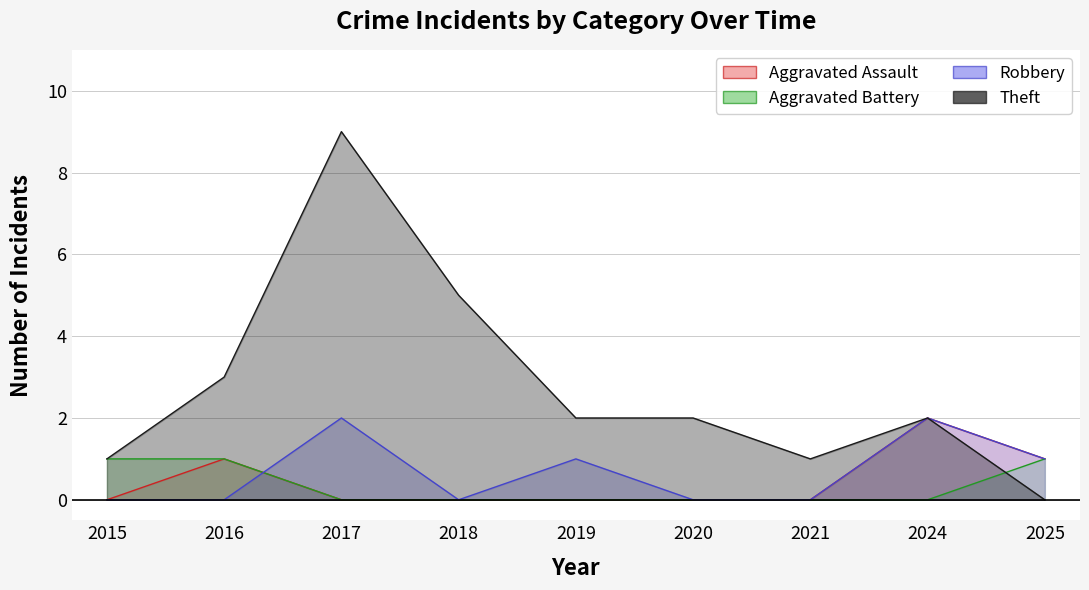

Does the chart display data point markers on the line(s)?

No